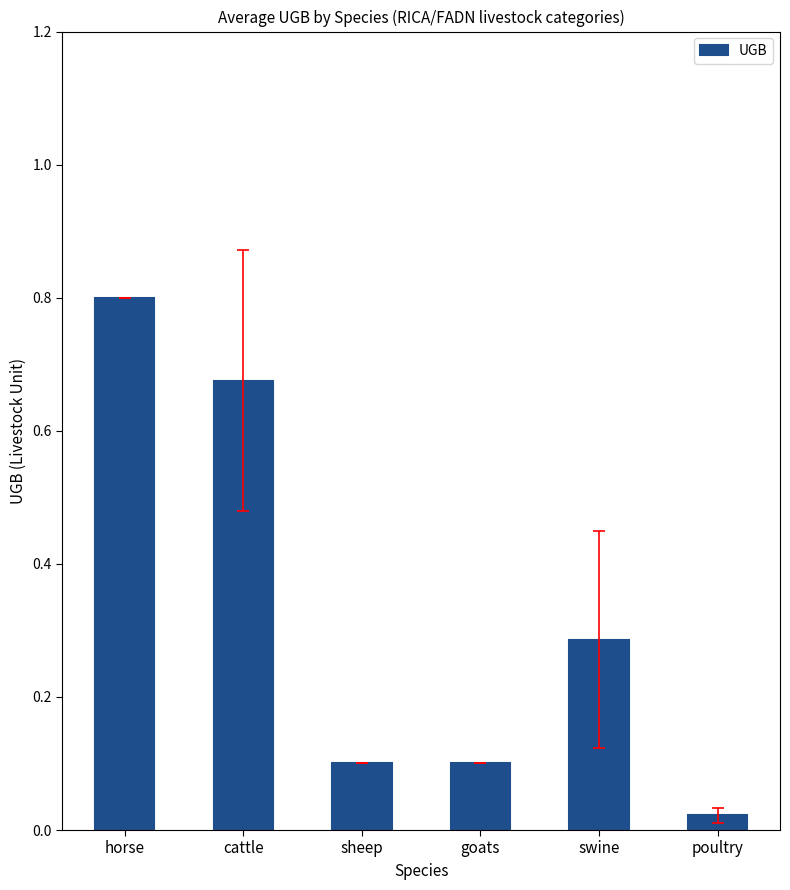

What is the sum of the values at sheep and poultry?

0.1